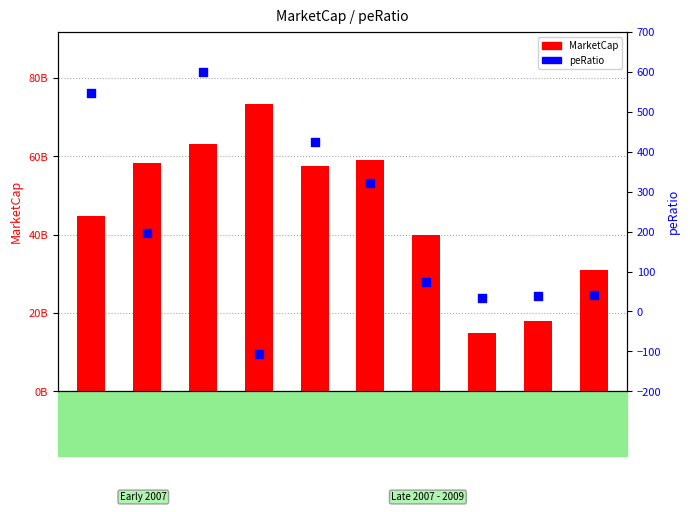

Which series has the largest total across all categories?

MarketCap